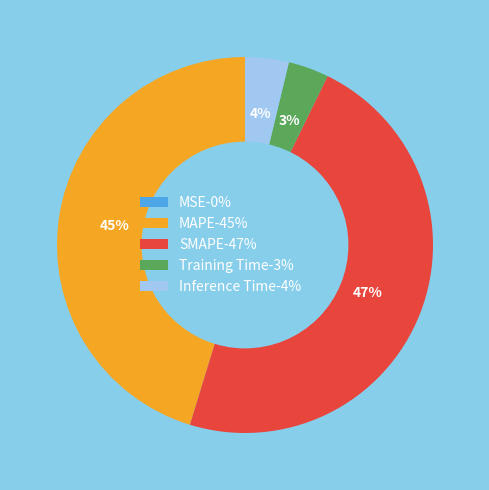

Which slice is the largest?

SMAPE